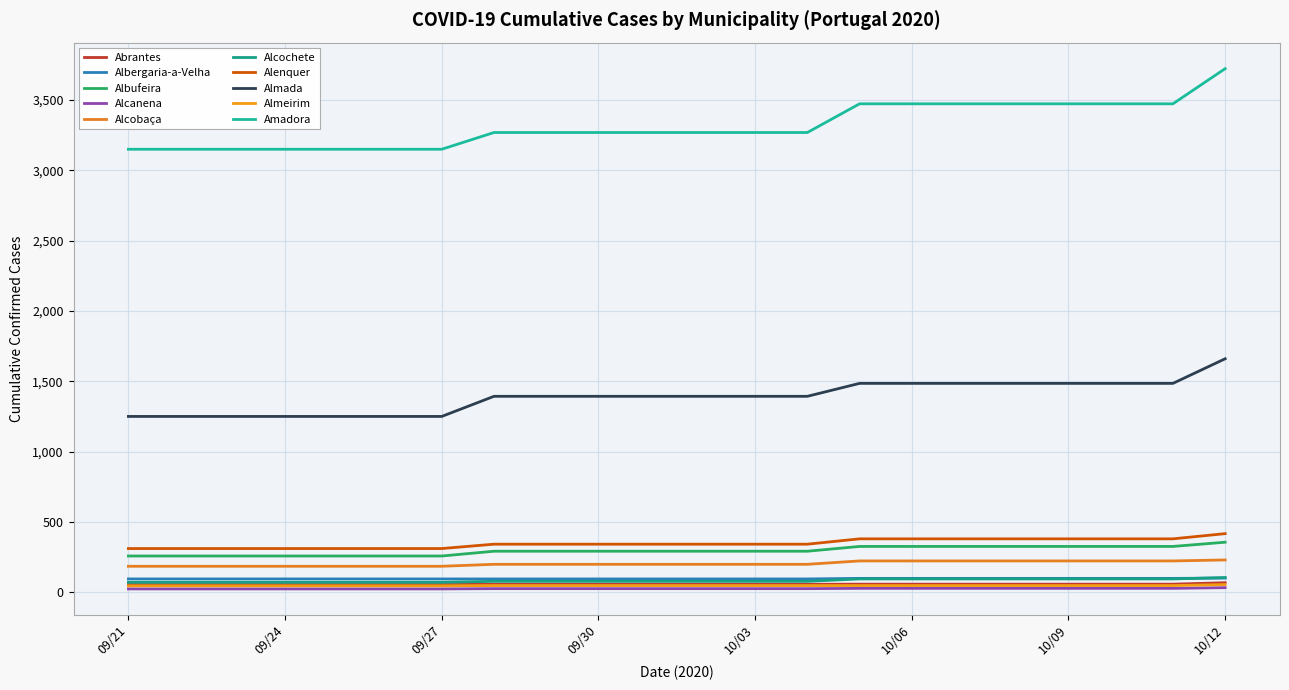

Does the chart display data point markers on the line(s)?

No